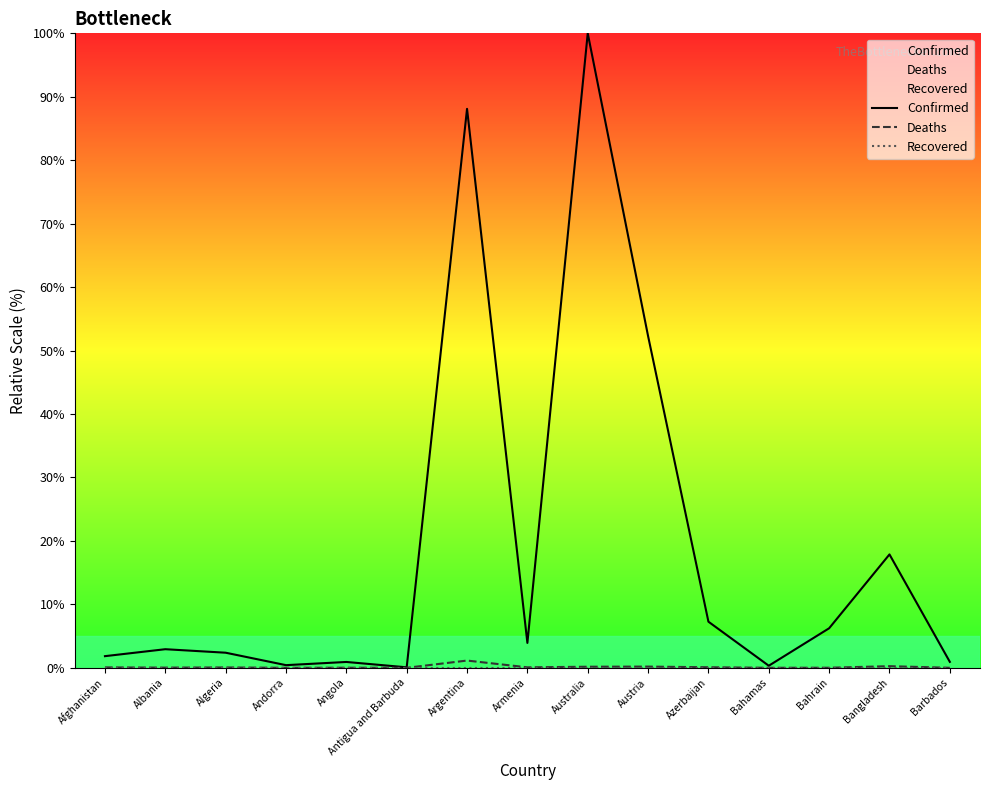

What is the greatest value displayed?

100.0